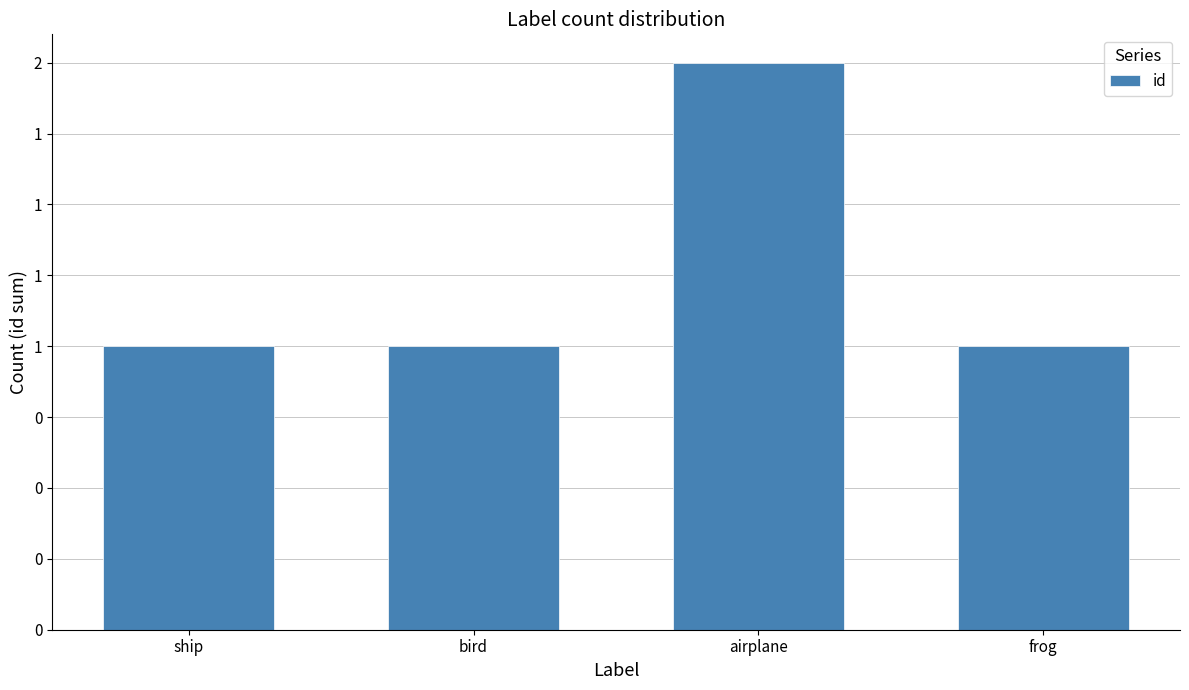

The chart shows a value of 3 at airplane. True or false?

False